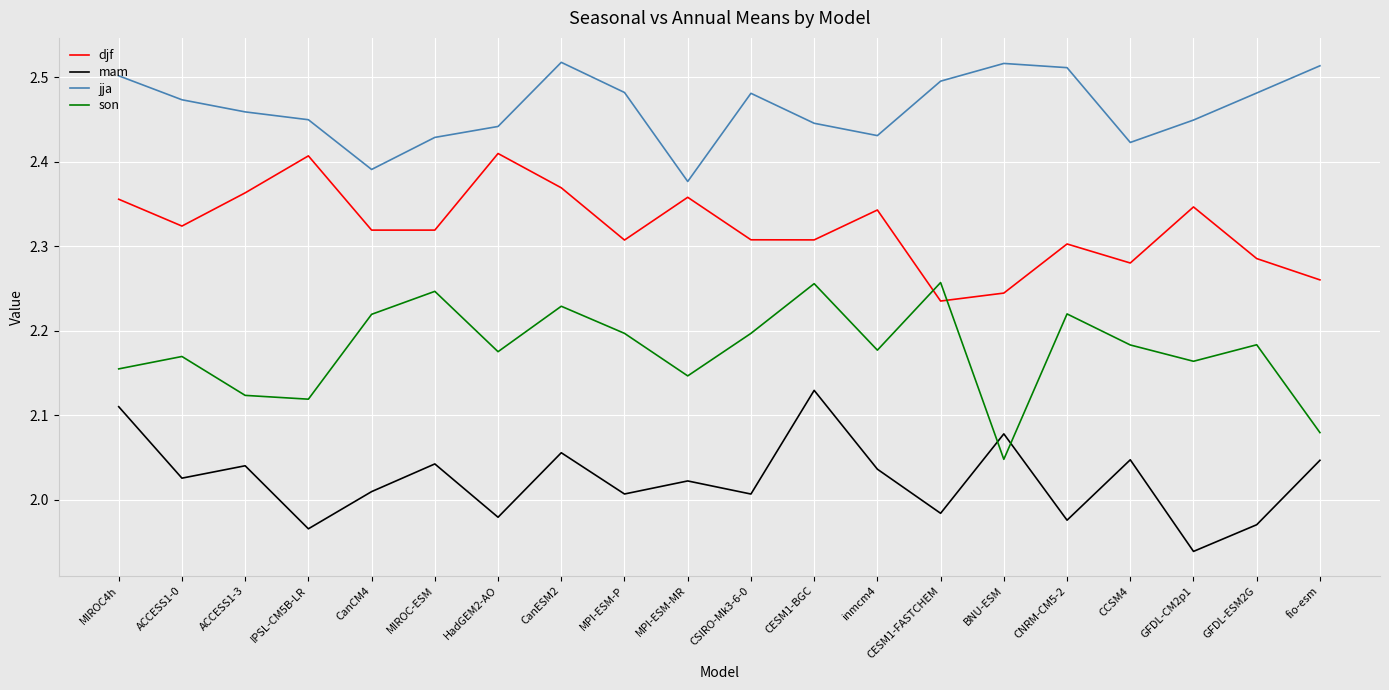

True or false: djf has more than 2 points higher than both neighbors.

True